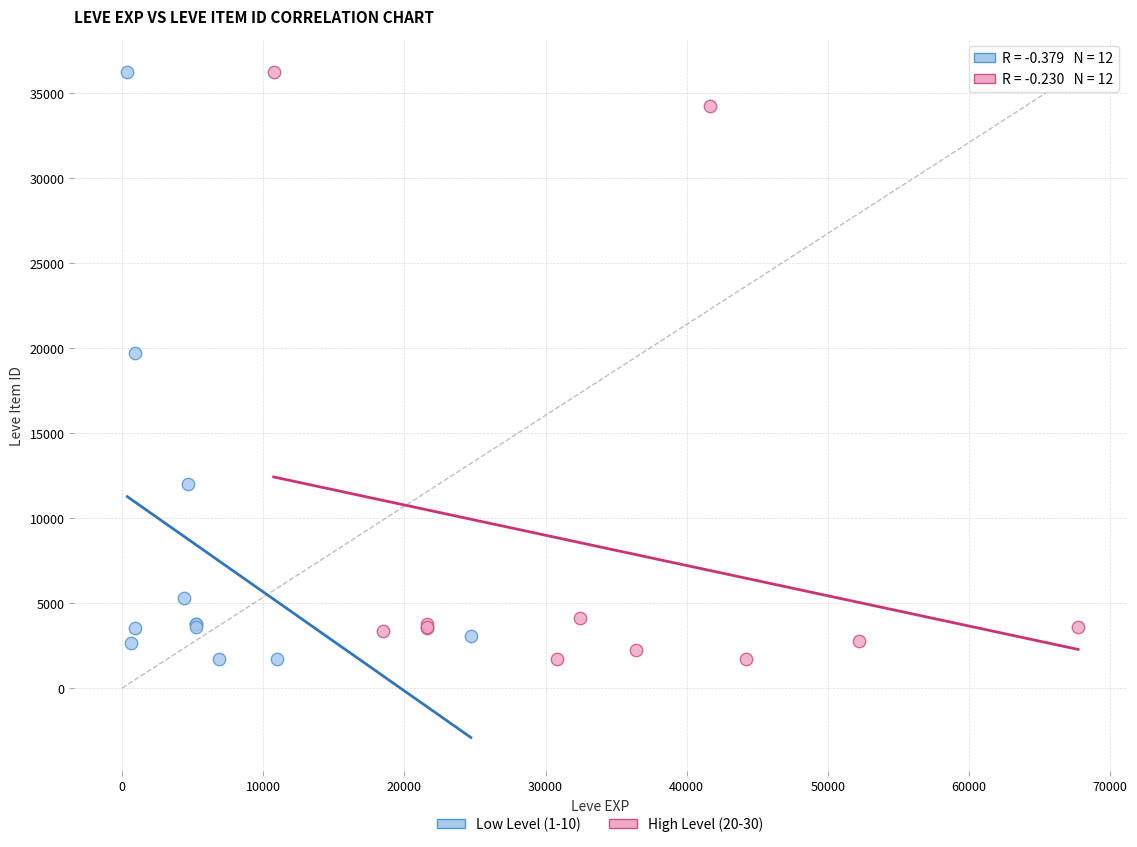

What are all the series names shown in the legend?

Low Level (1-10), High Level (20-30)